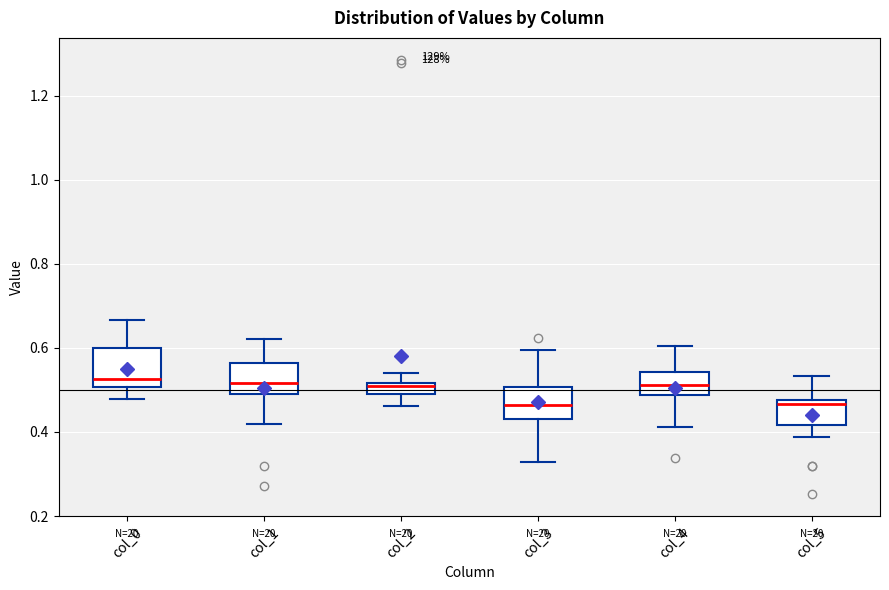

Where is the upper edge of the box for col_3 on the y-axis? The values are not printed on the chart, so give them approximately, as read against the axis.

0.50